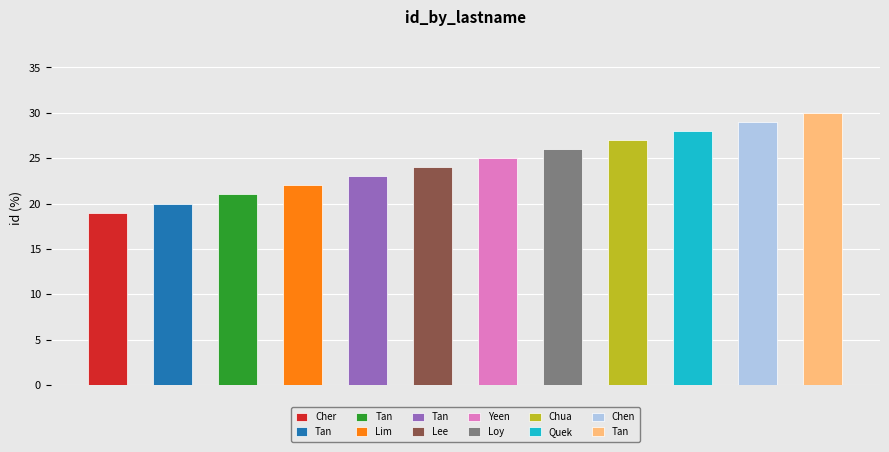

Is it true that the value at Loy is 7?

False